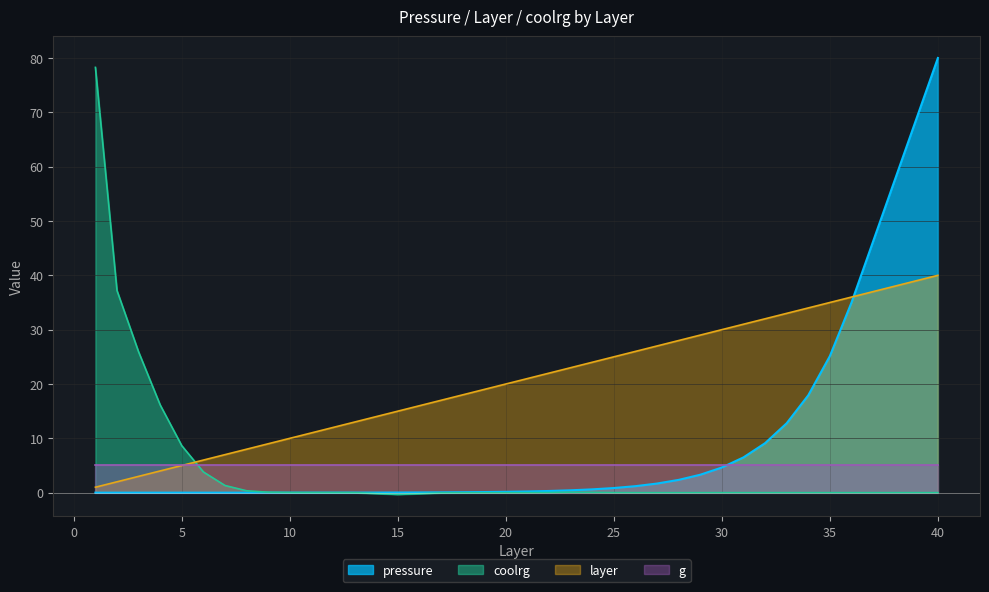

What is the value of the layer point at the 7th from the left?

7.0